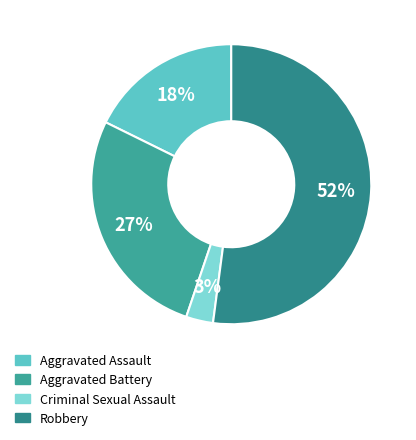

What is the largest slice in the pie chart?

Robbery